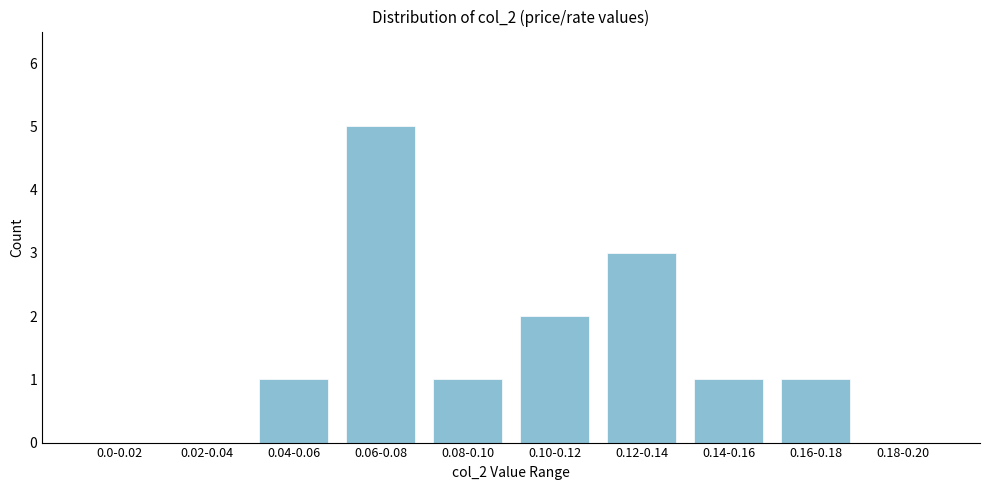

Reading left to right, what are all the values shown in this chart?

0.0-0.02=0	0.02-0.04=0	0.04-0.06=1	0.06-0.08=5	0.08-0.10=1	0.10-0.12=2	0.12-0.14=3	0.14-0.16=1	0.16-0.18=1	0.18-0.20=0